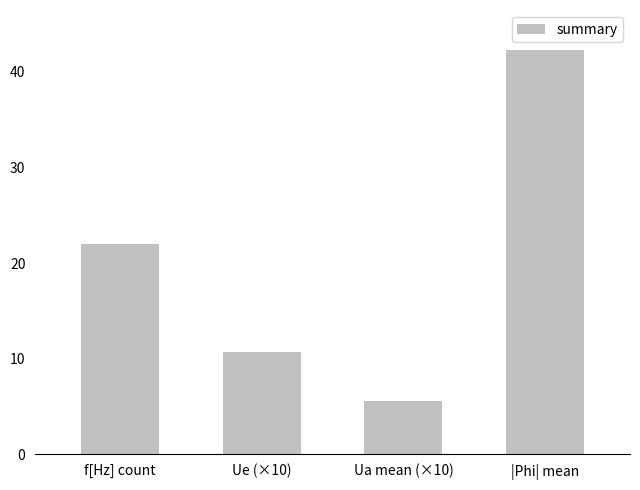

What is the change in value from f[Hz] count to Ue (×10)?

-11.3